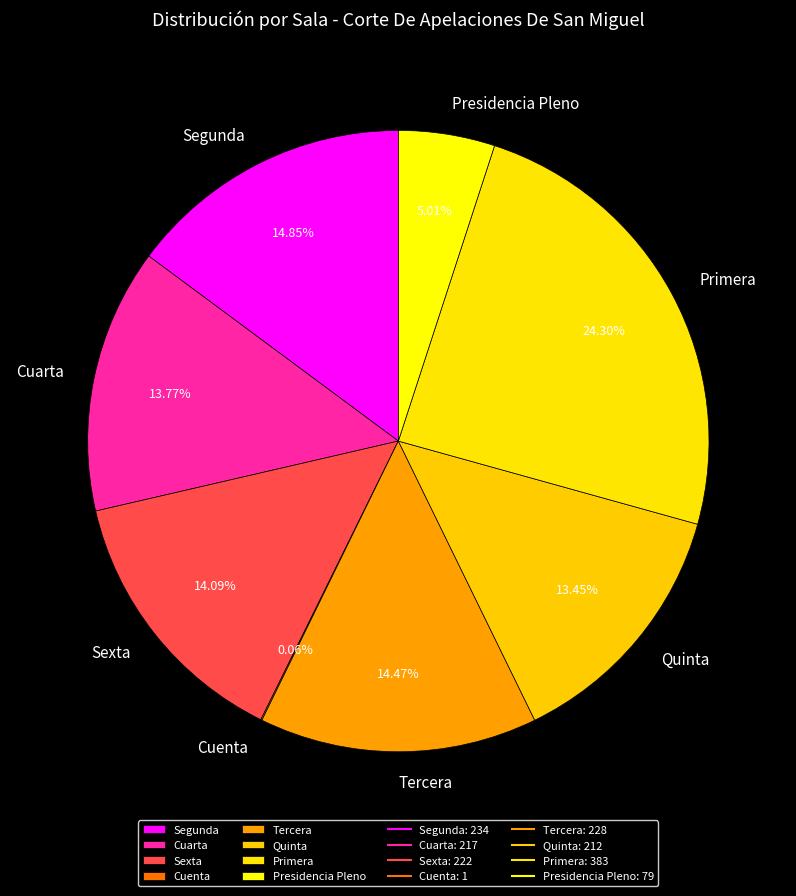

Do Segunda and Cuarta together represent more than half of the pie?

No